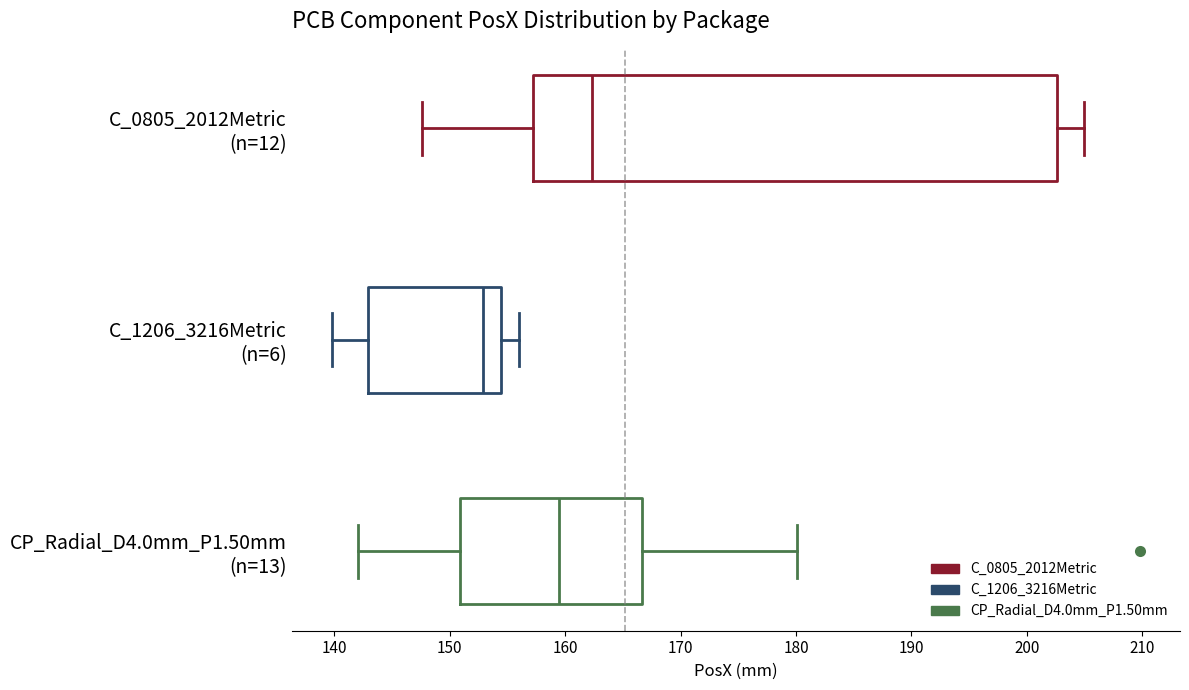

Which box is the widest, from its left edge to its right edge?

C_0805_2012Metric (n=12)